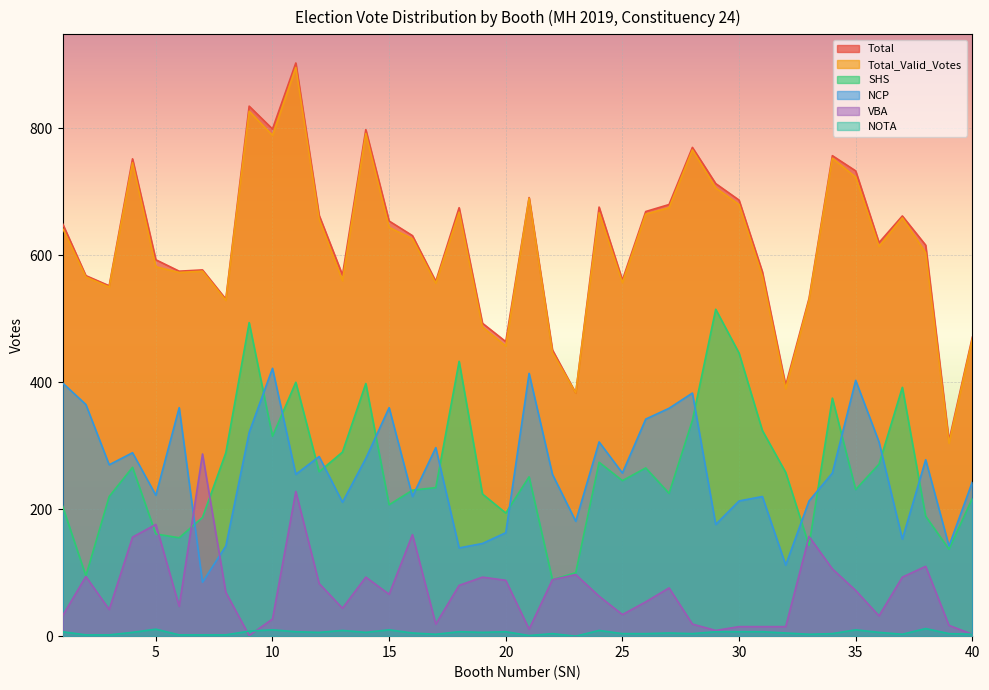

How many values in the NOTA series are below 6?

20